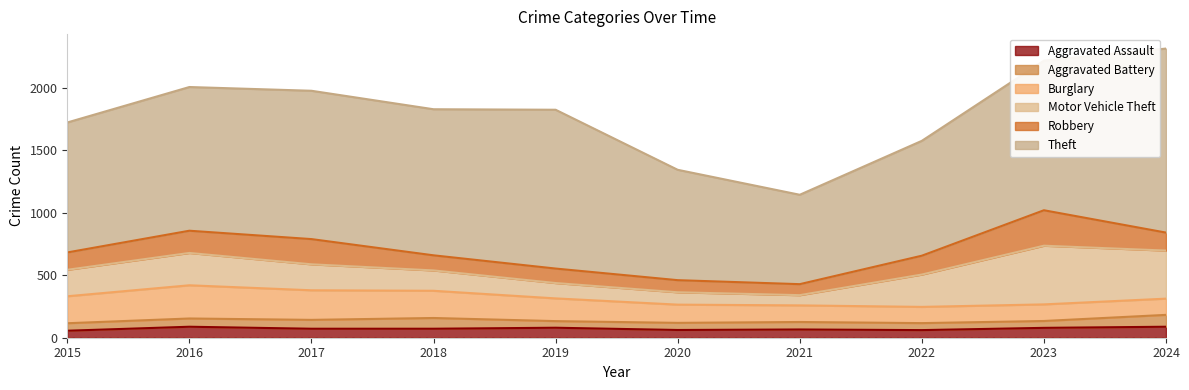

What are all the series names shown in the legend?

Aggravated Assault, Aggravated Battery, Burglary, Motor Vehicle Theft, Robbery, Theft